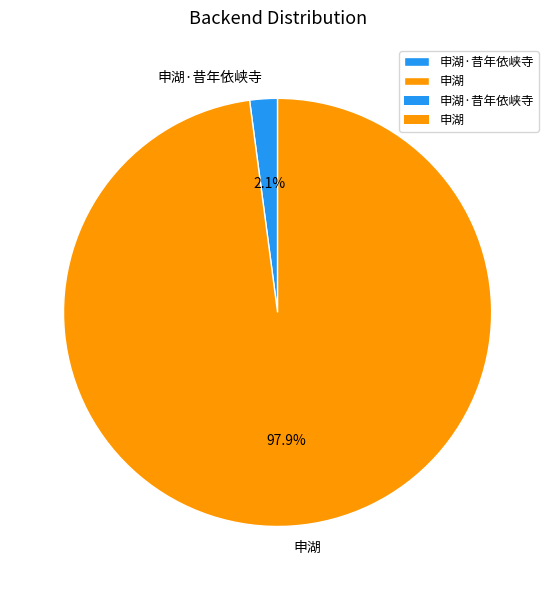

Rank the categories by value from highest to lowest.

申湖, 申湖·昔年依峡寺